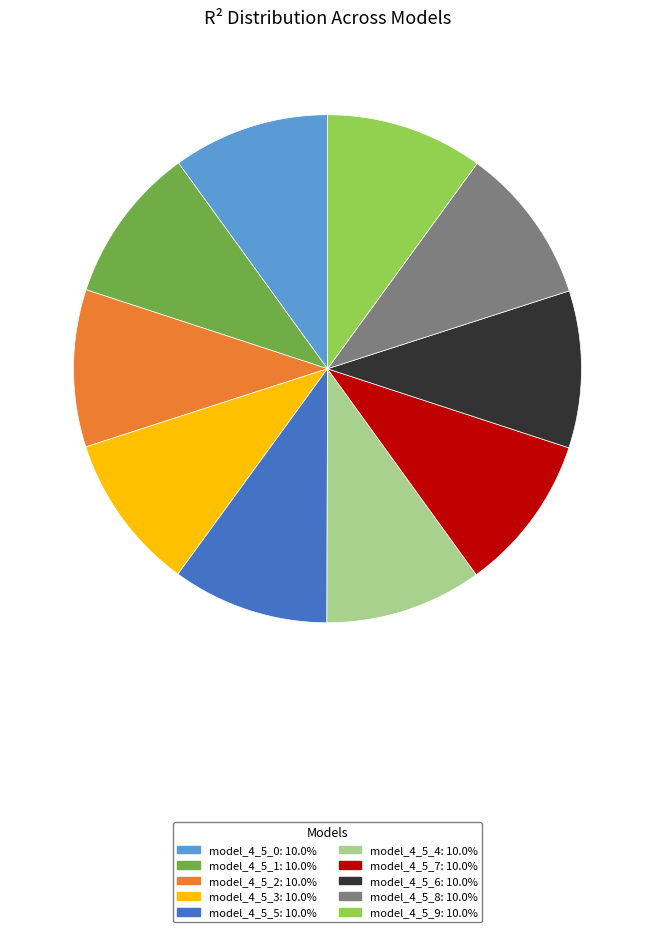

True or false: model_4_5_6 accounts for 10% of the total.

True